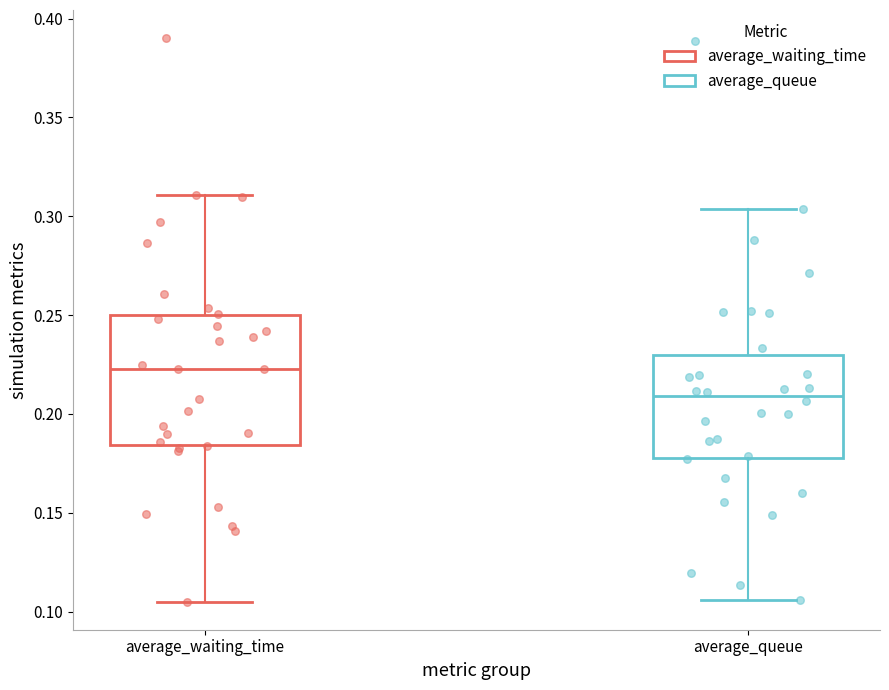

Which box is the tallest, from its lower edge to its upper edge?

average_waiting_time